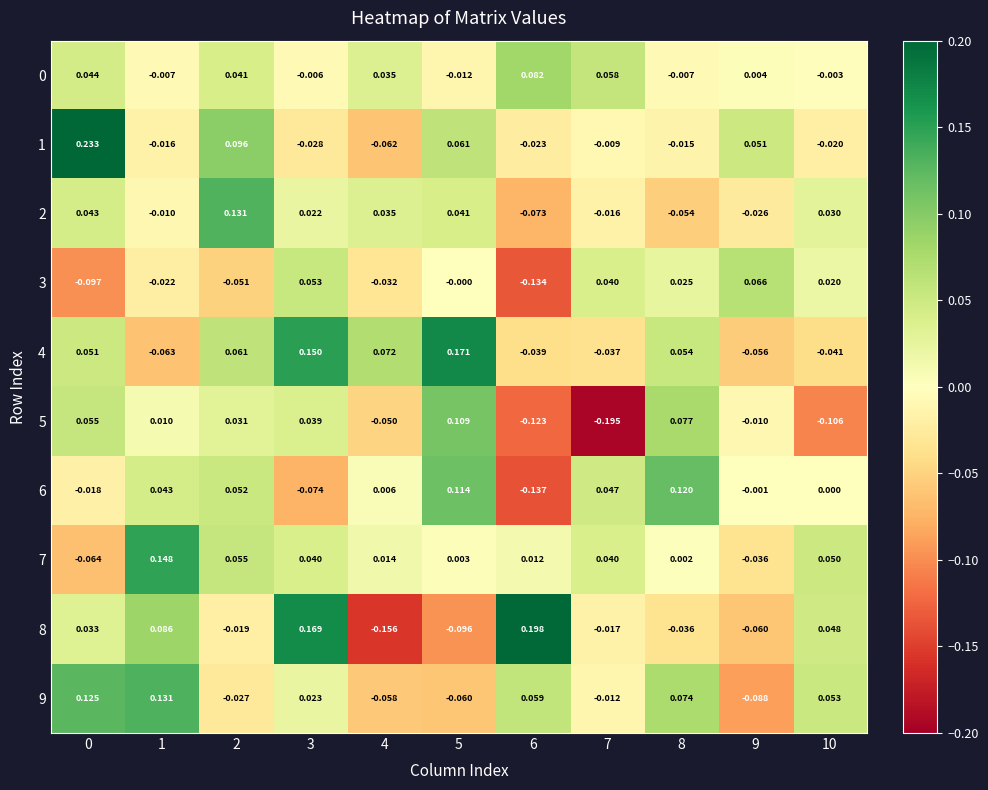

How many values in 1 are above zero?

4